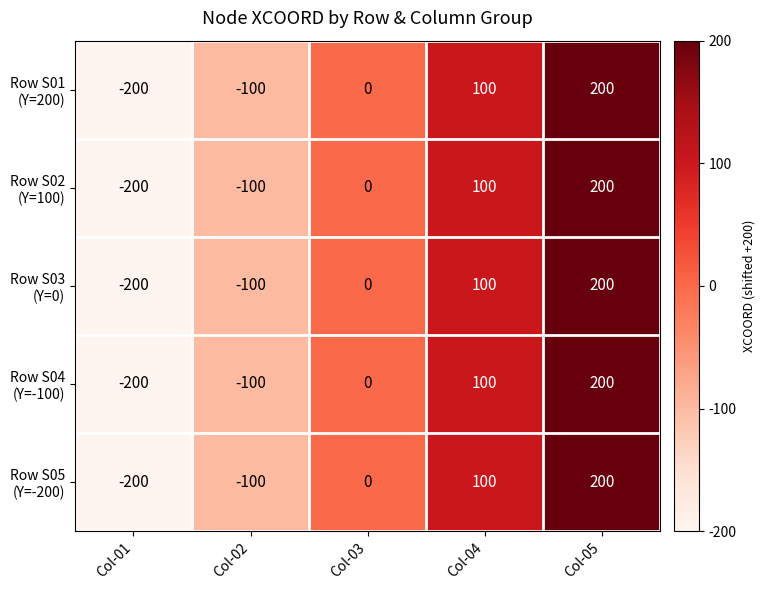

What is the minimum value shown in the chart?

-200